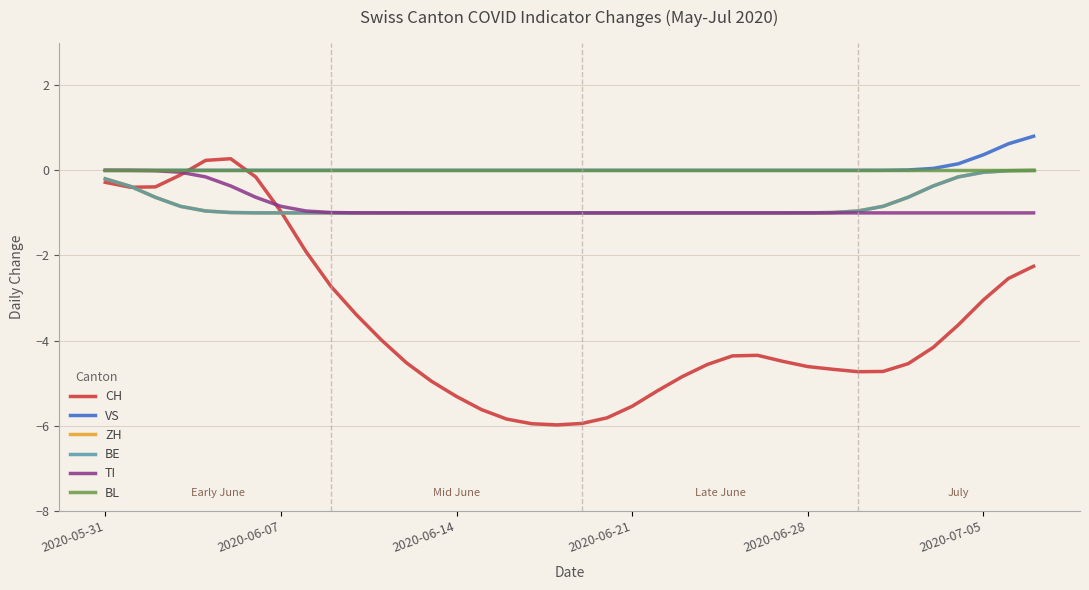

What is the average value of the VS series?

0.1